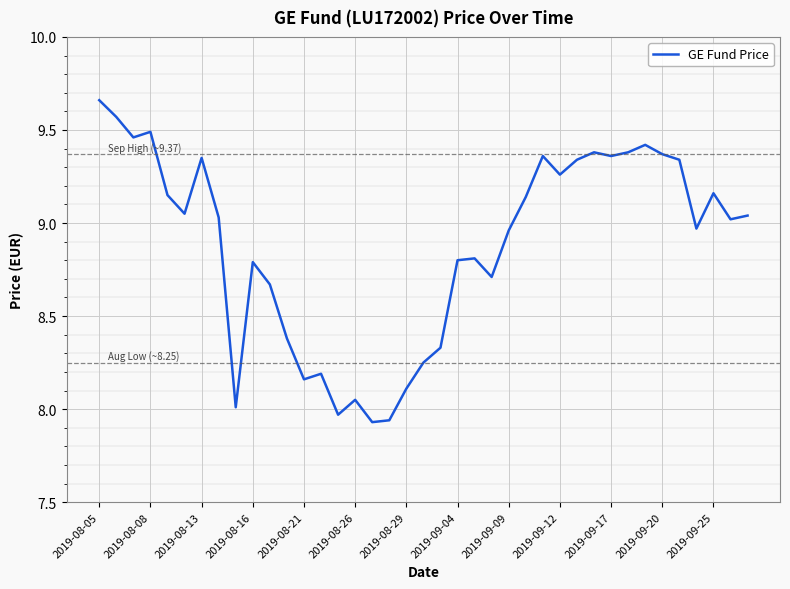

How many lines are shown in the chart?

1